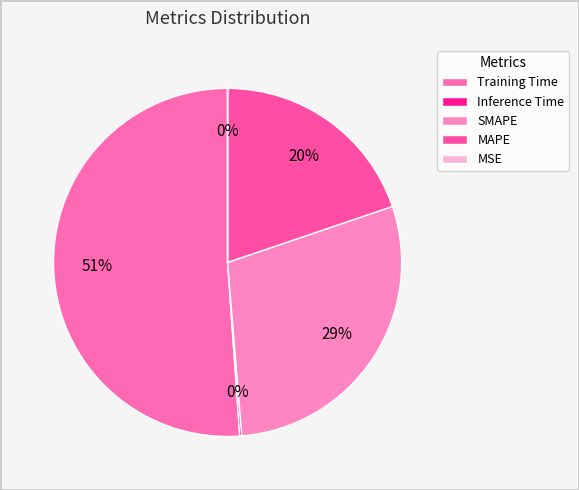

Which category accounts for the majority?

Training Time